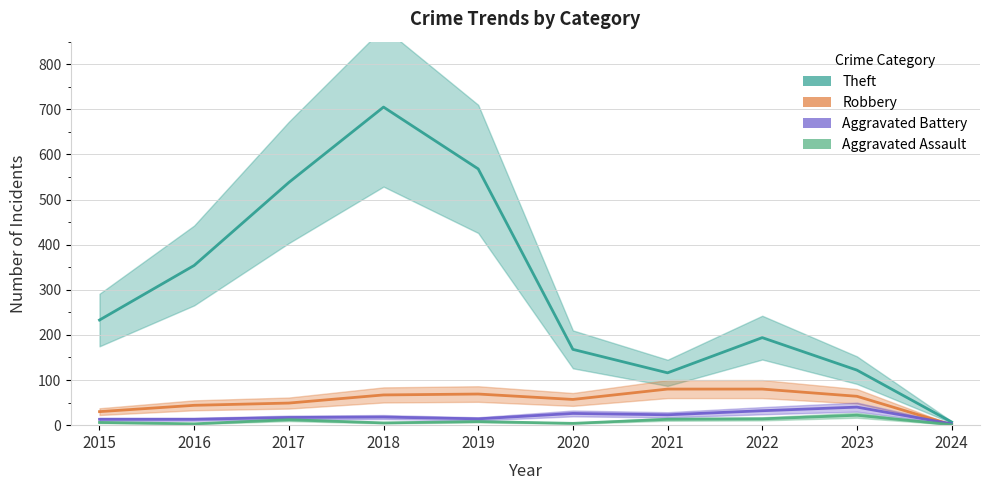

How many lines are shown in the chart?

4